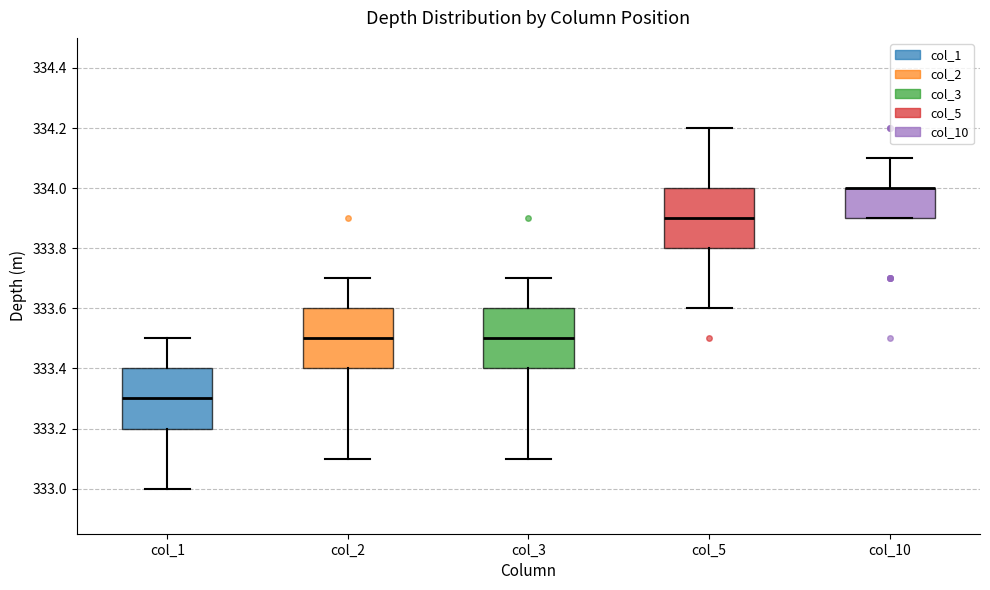

Reading left to right, read every box against the y-axis: the position of its median line, the range the box covers, and the ends of its whiskers. The values are not printed on the chart, so give them approximately, as read against the axis.

col_1: median 333.3, box 333.2 to 333.4, whiskers 333.0 to 333.5
col_2: median 333.5, box 333.4 to 333.6, whiskers 333.1 to 333.7
col_3: median 333.5, box 333.4 to 333.6, whiskers 333.1 to 333.7
col_5: median 333.9, box 333.8 to 334.0, whiskers 333.6 to 334.2
col_10: median 334.0 (drawn on the box's upper edge), box 333.9 to 334.0, whiskers 333.9 to 334.1